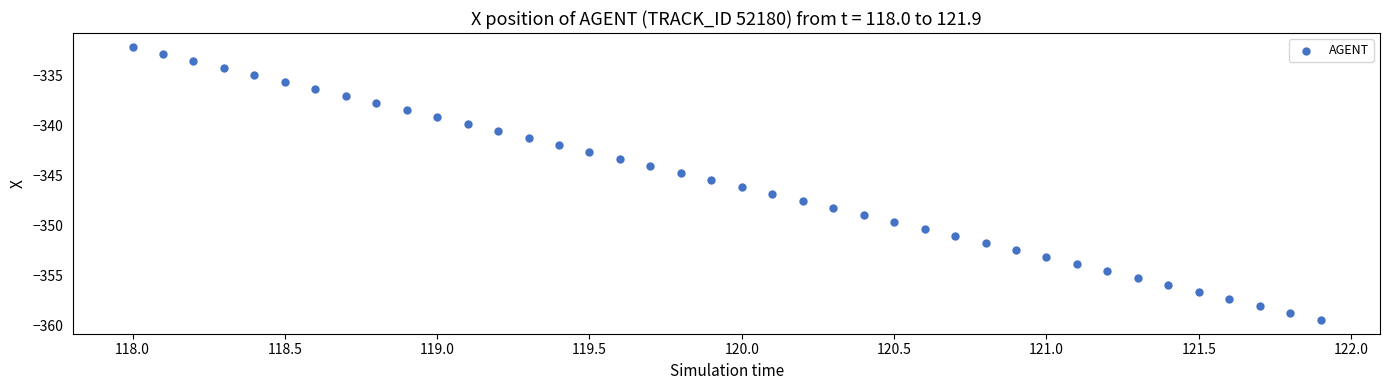

What is the range of Y values (max minus min)?

27.4